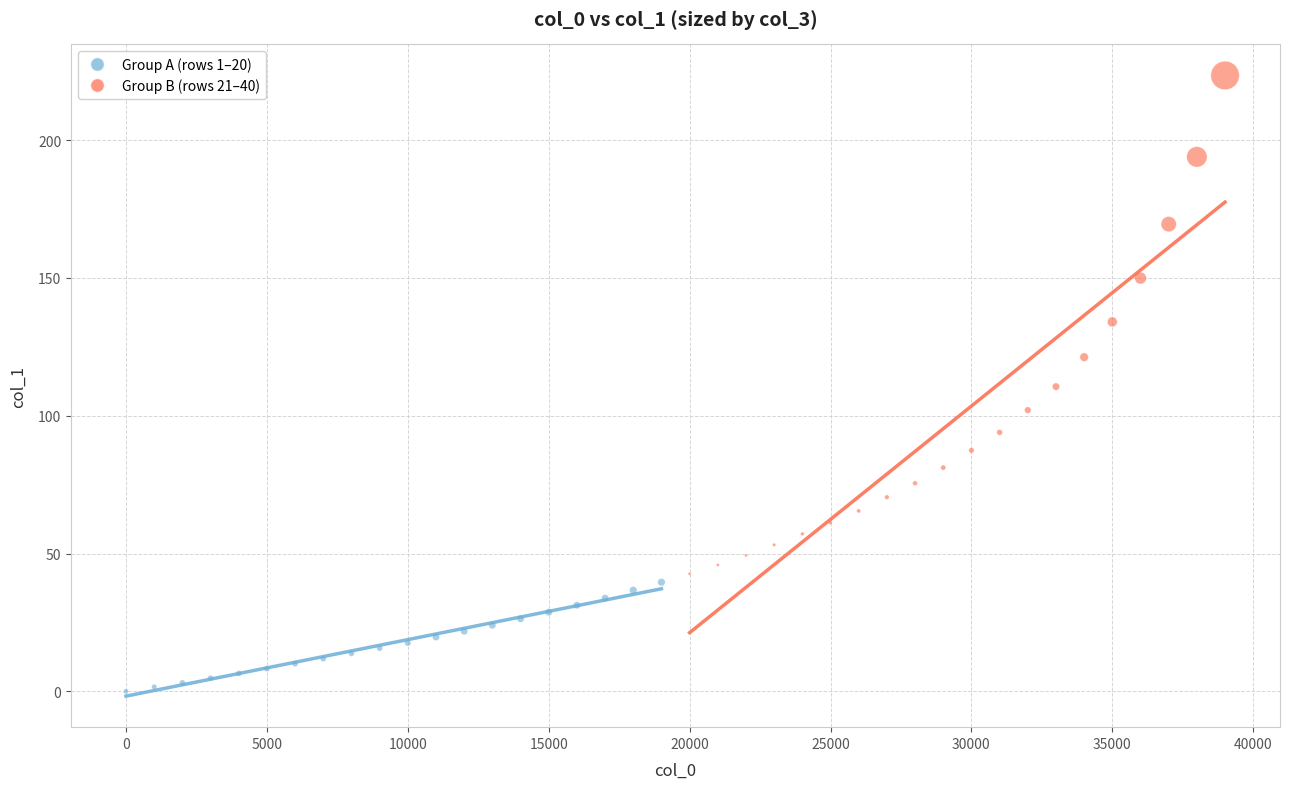

Which series contains the lowest Y value?

Group A (rows 1–20)